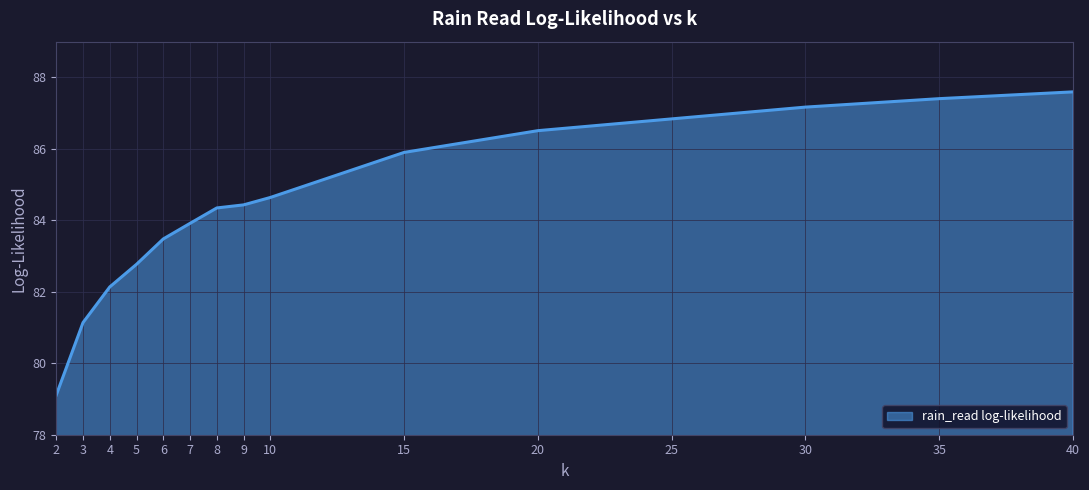

What is the greatest value displayed?

87.6